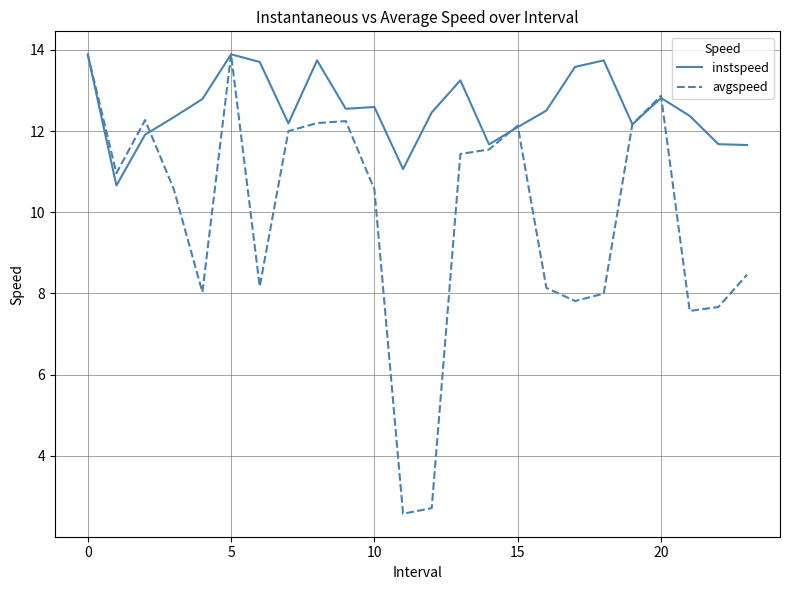

Which series has the widest spread of values?

avgspeed